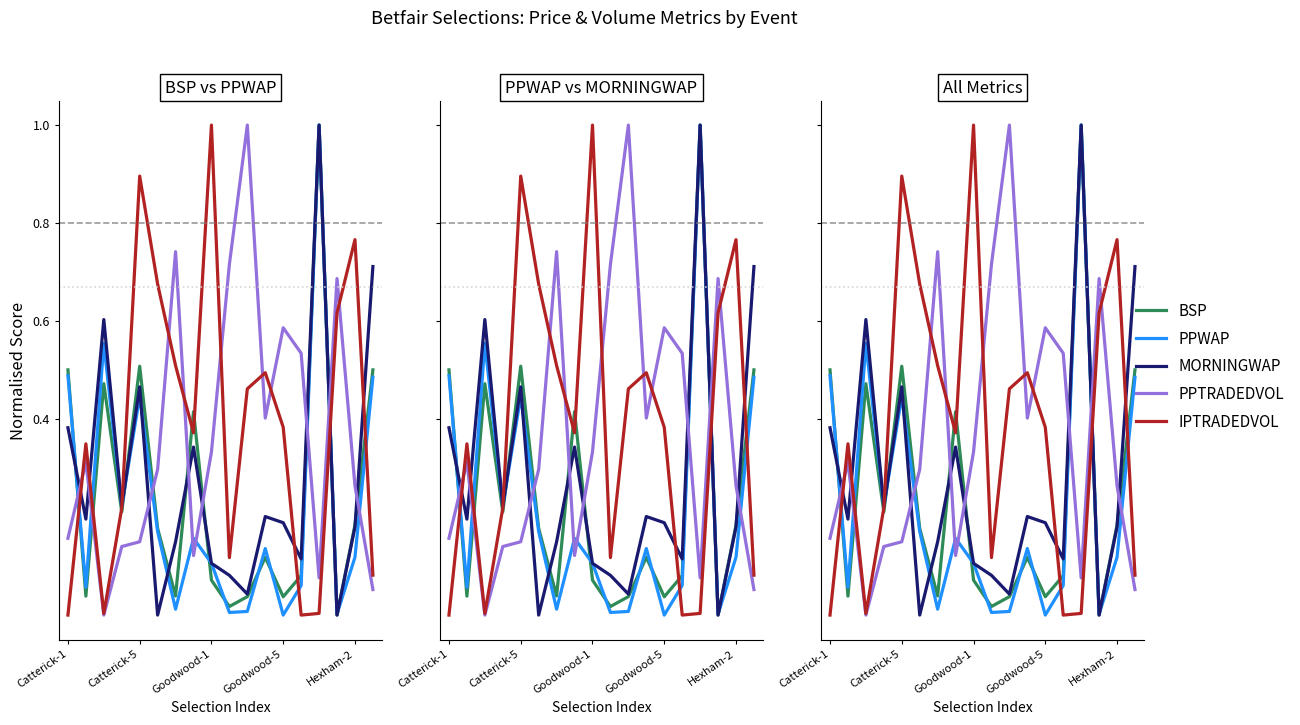

True or false: IPTRADEDVOL and PPWAP cross at least once.

True